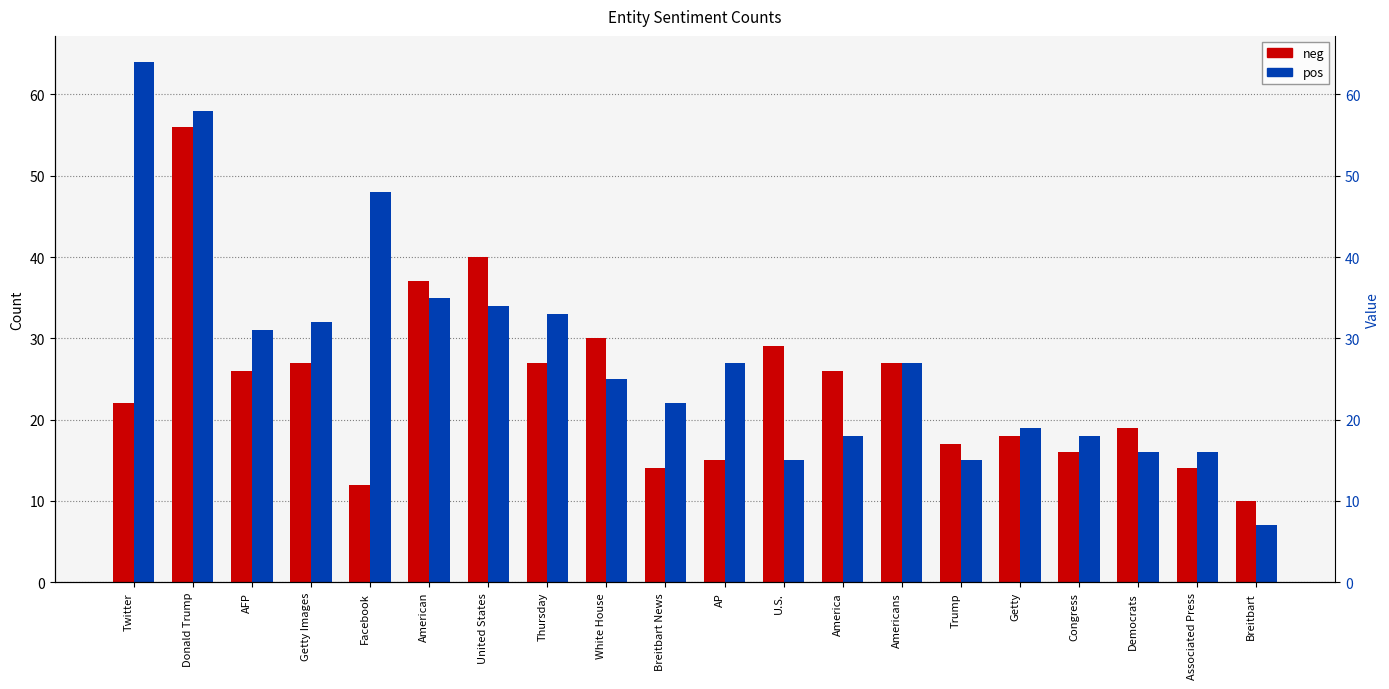

Which series changed the most between Getty Images and Getty?

pos